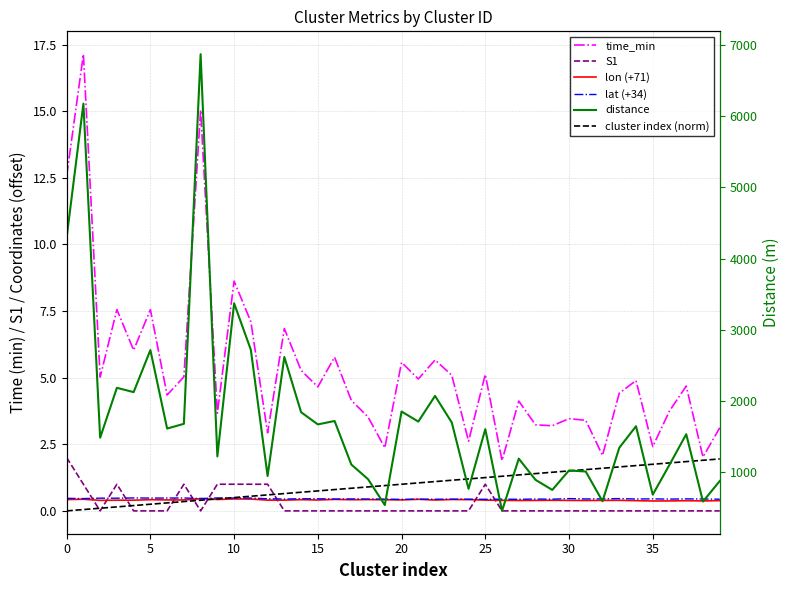

How many categories are shown in the chart?

40